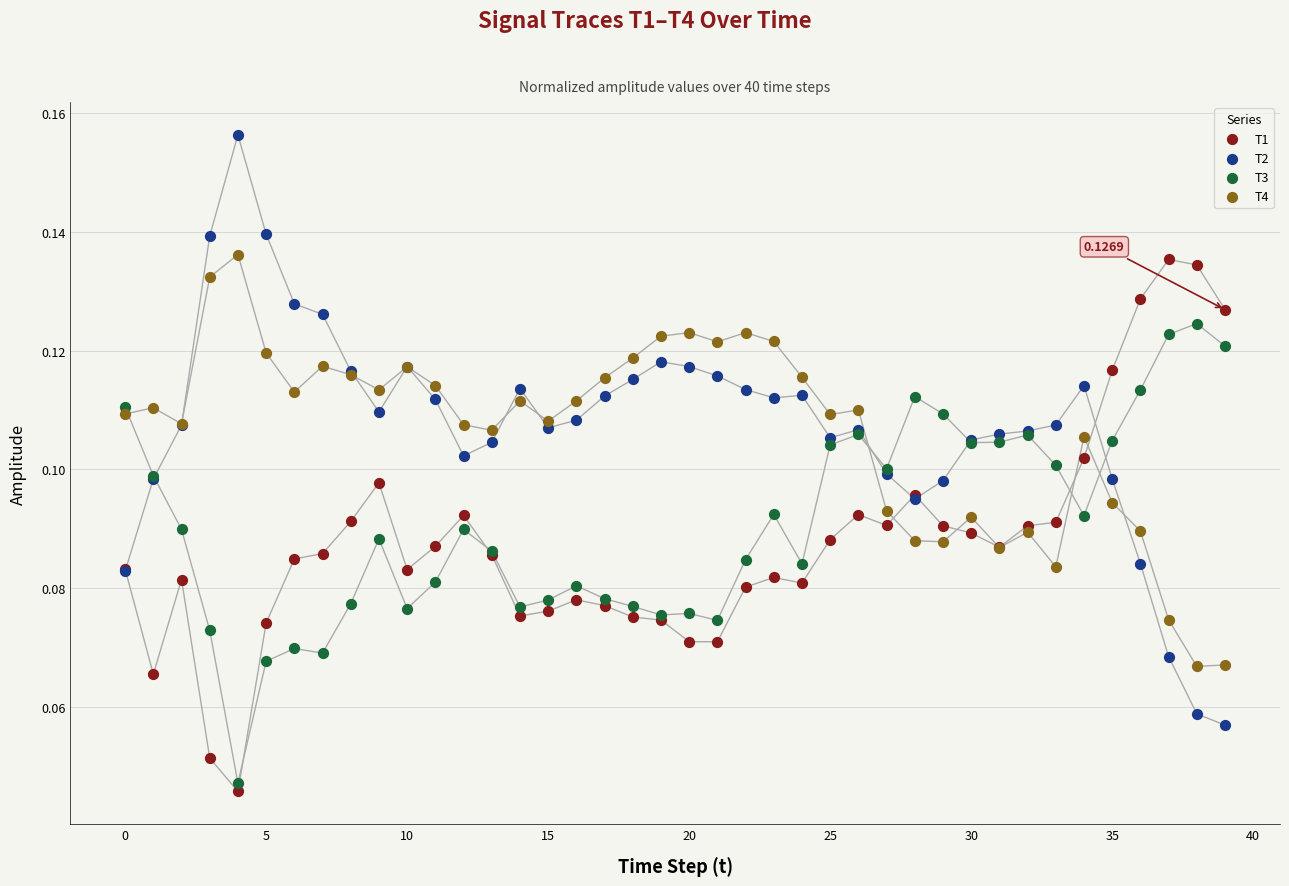

Which series reaches the maximum Y coordinate?

T2